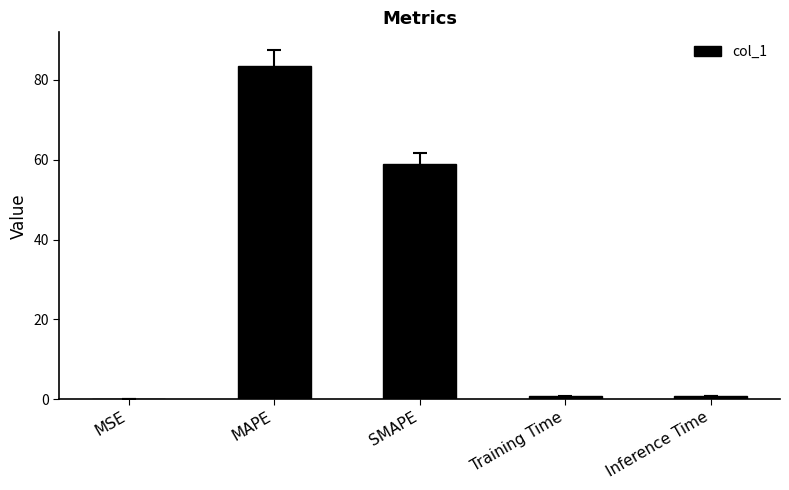

At which category does the chart reach its peak across all series?

MAPE